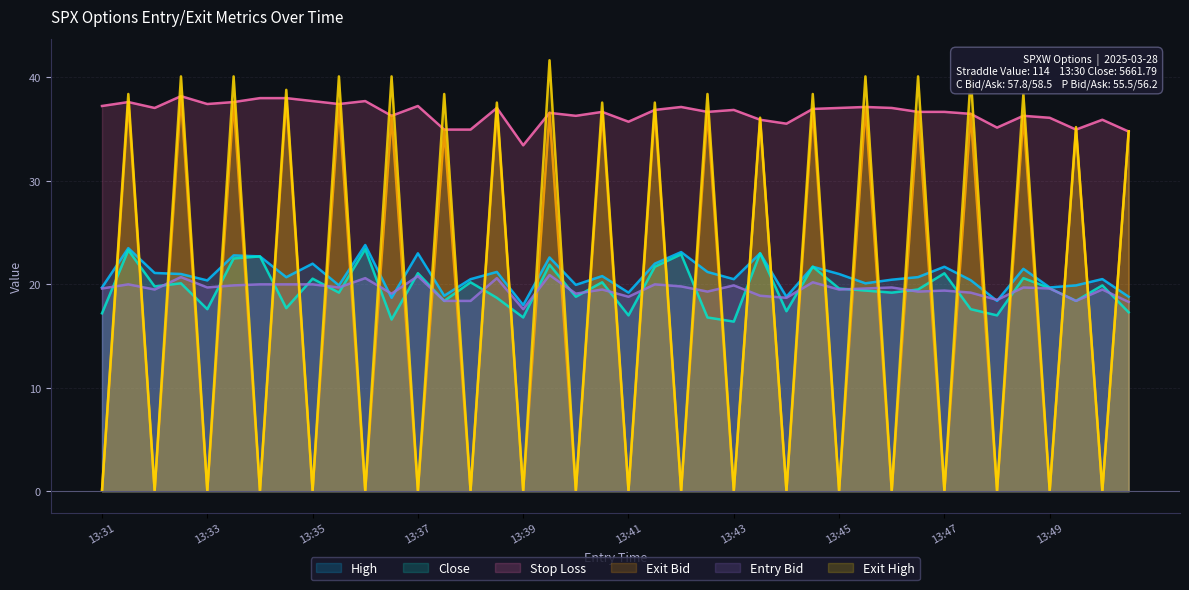

What is the maximum value shown in the chart?

41.7